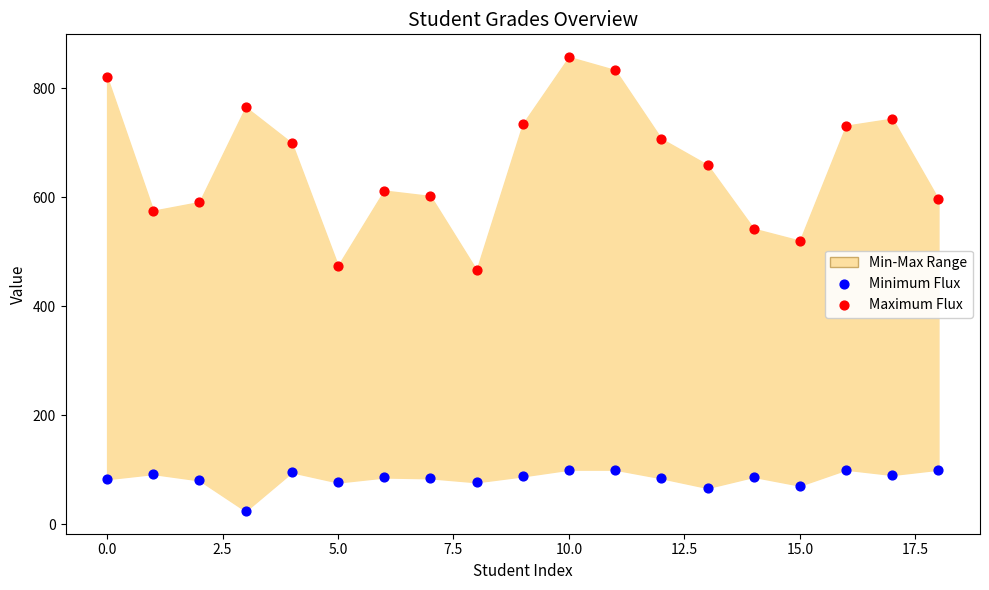

Across all data points, what is the range of Y values (max minus min)?

832.9